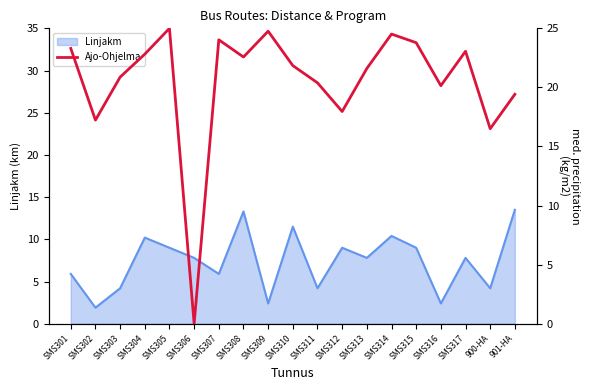

How many interior local peaks (higher than both neighbors) does the data have?

5